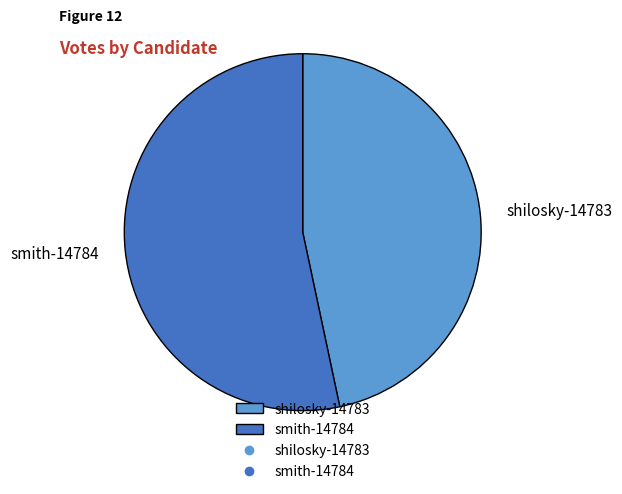

Rank the categories by value from highest to lowest.

smith-14784, shilosky-14783